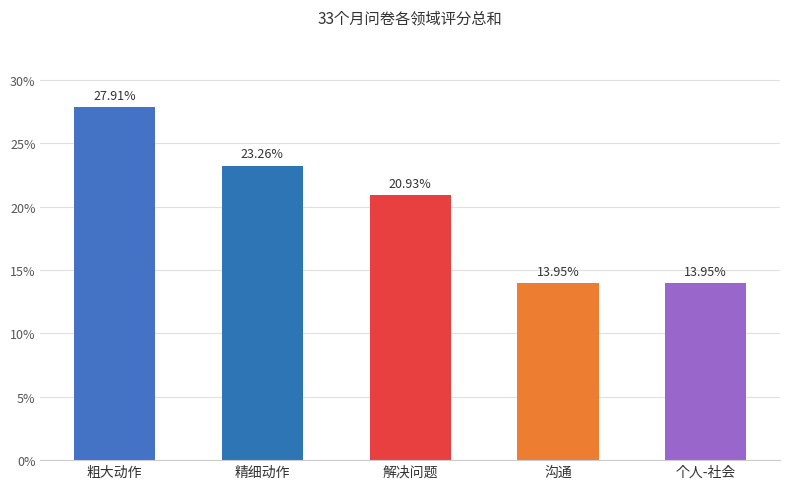

What is the ratio of the value at 粗大动作 to the value at 沟通?

2.0